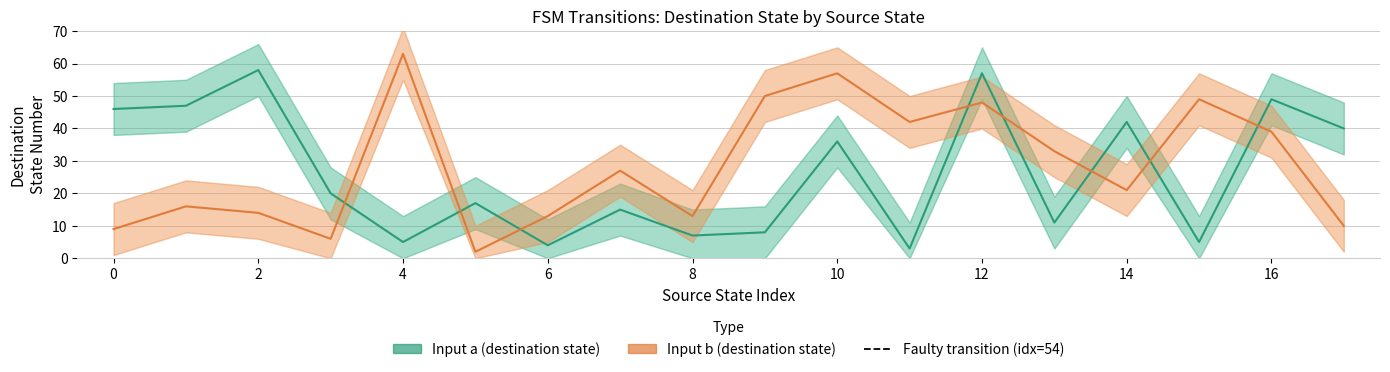

What is the value of the Input a (destination state) point at the 10th from the left?

8